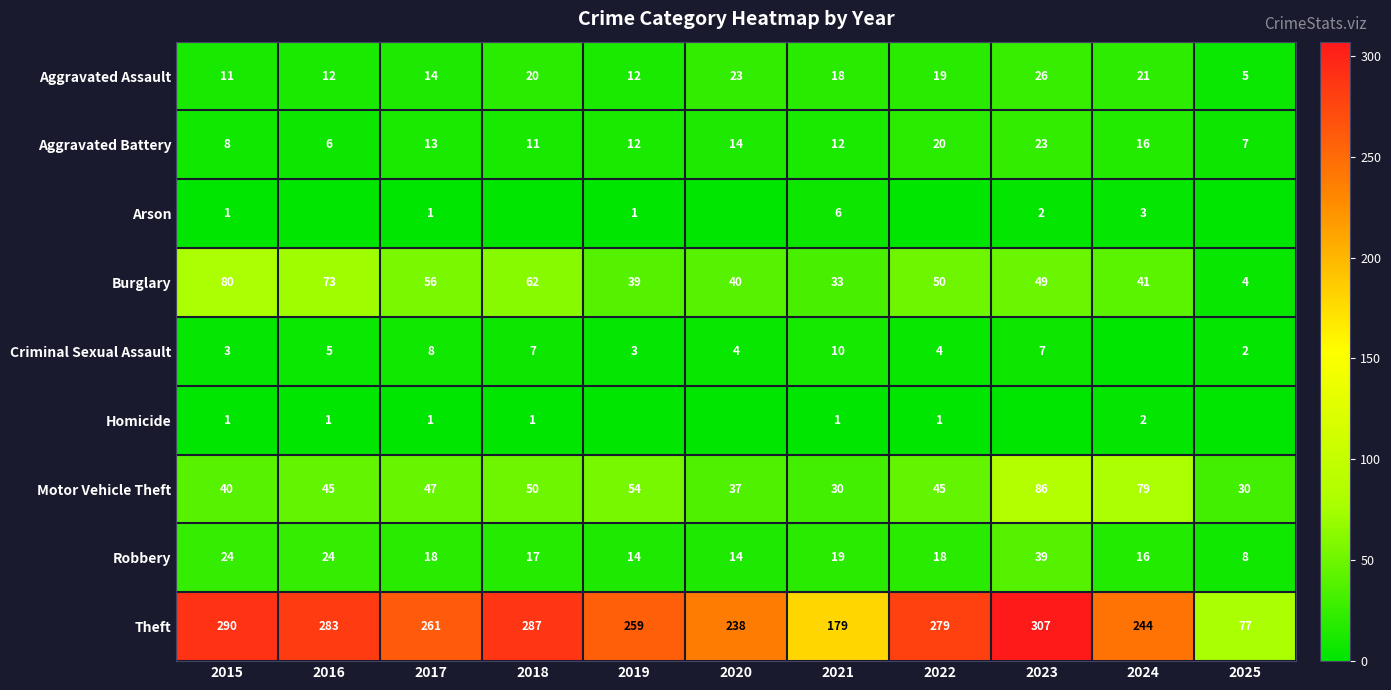

The Aggravated Assault series shows 14 at 2017. True or false?

True